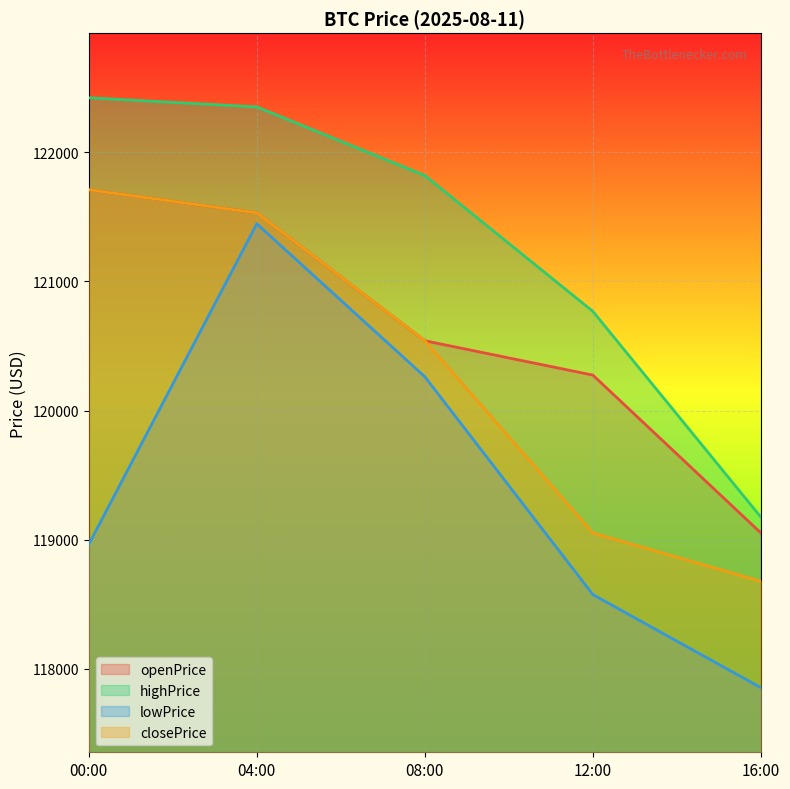

Reading right to left, list all the values displayed in this chart.

openPrice: 119052.9	120274.6	120540.3	121530.2	121709.4
highPrice: 119175.3	120768.0	121819.1	122350.2	122421.0
lowPrice: 117855.3	118576.0	120262.0	121445.5	118964.7
closePrice: 118679.2	119052.9	120540.3	121530.2	121709.4